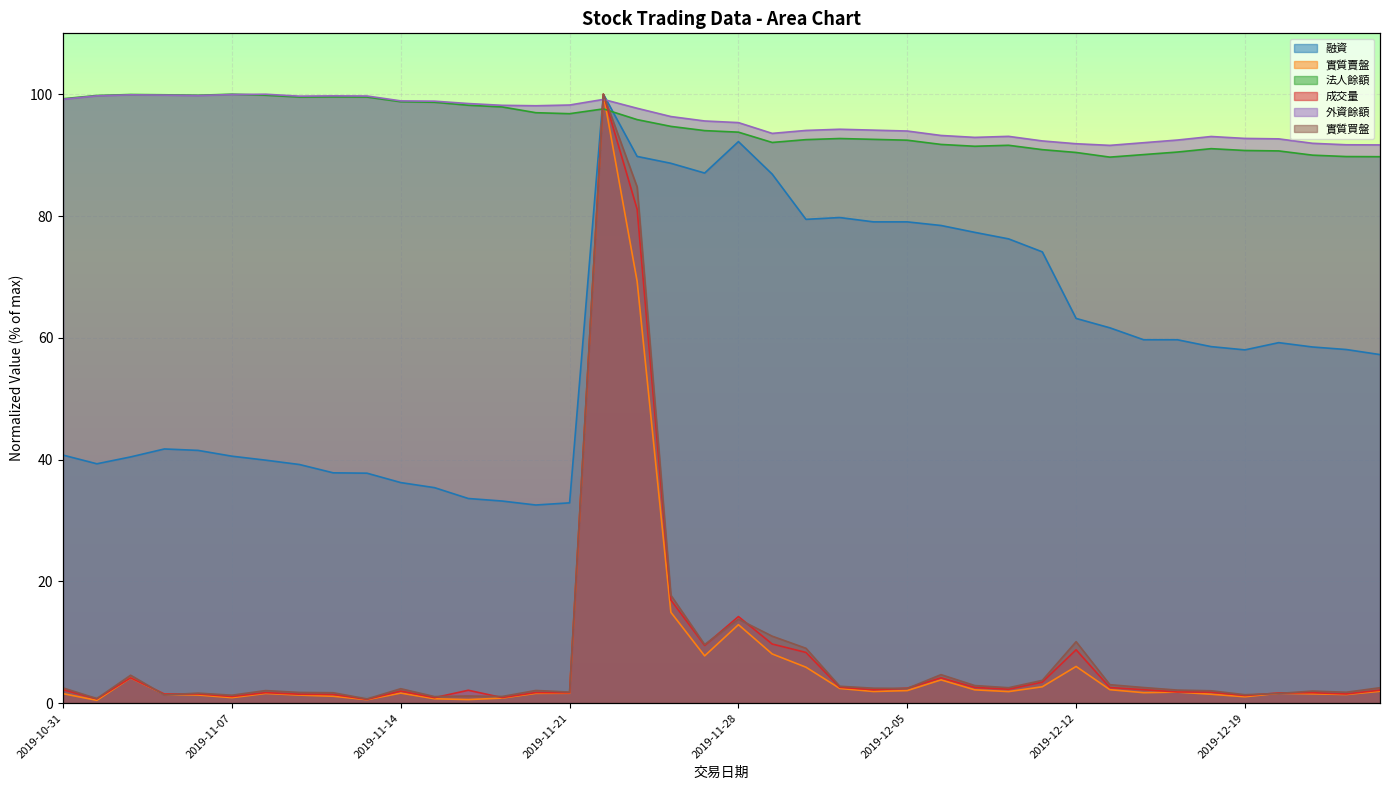

Which label corresponds to the smallest value in the chart?

2019-11-01